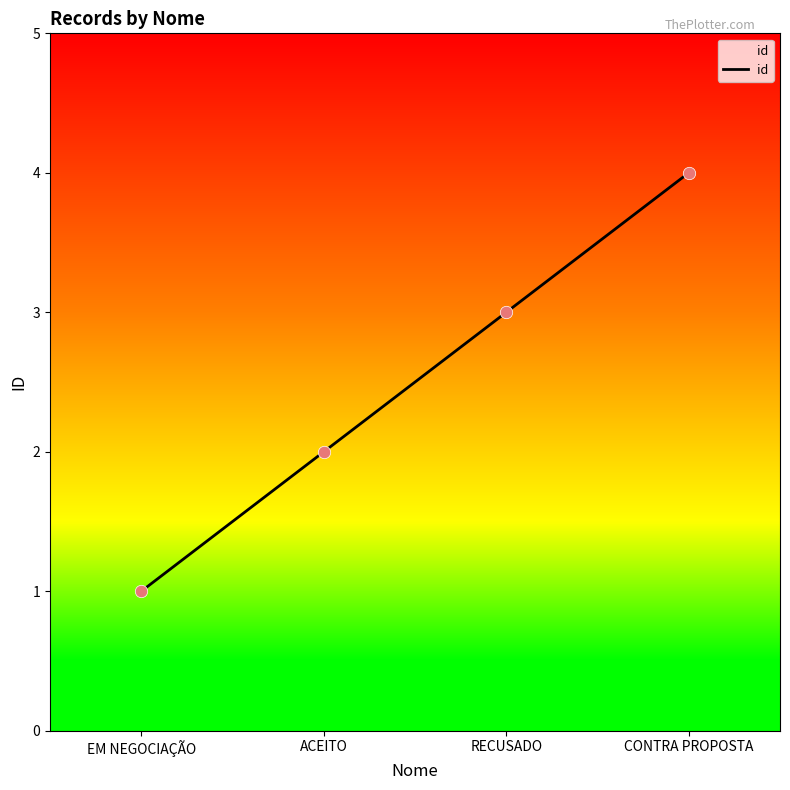

What is the ratio of the value at EM NEGOCIAÇÃO to the value at ACEITO?

0.5